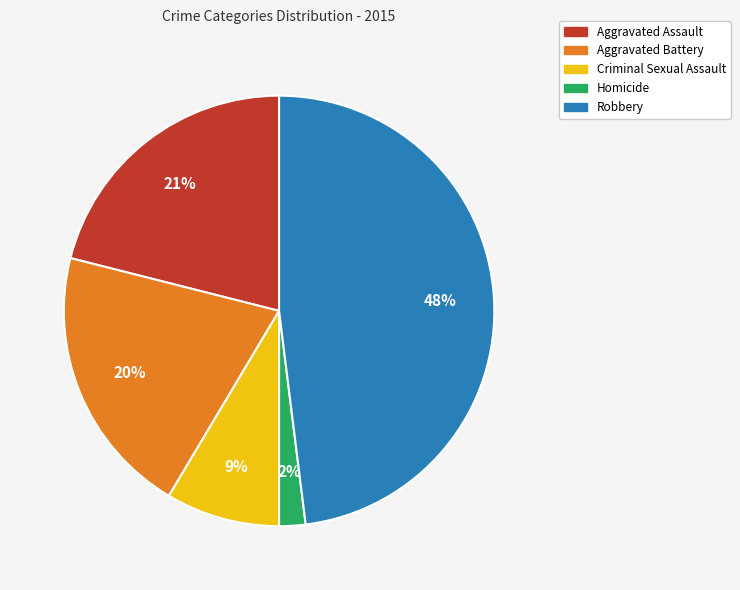

To the nearest percent, what percentage of the pie is Robbery?

48%